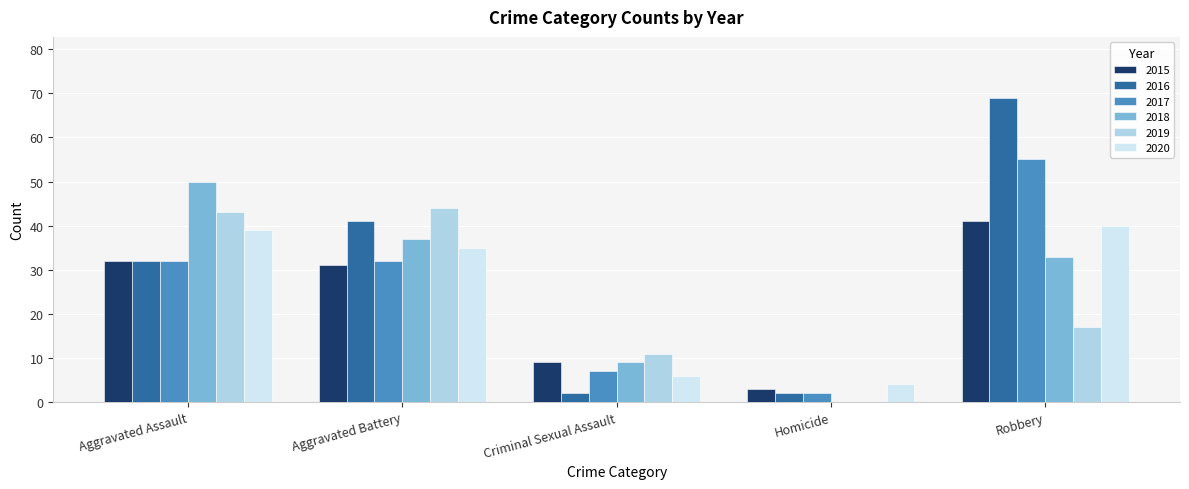

Count the number of categories in the chart.

5